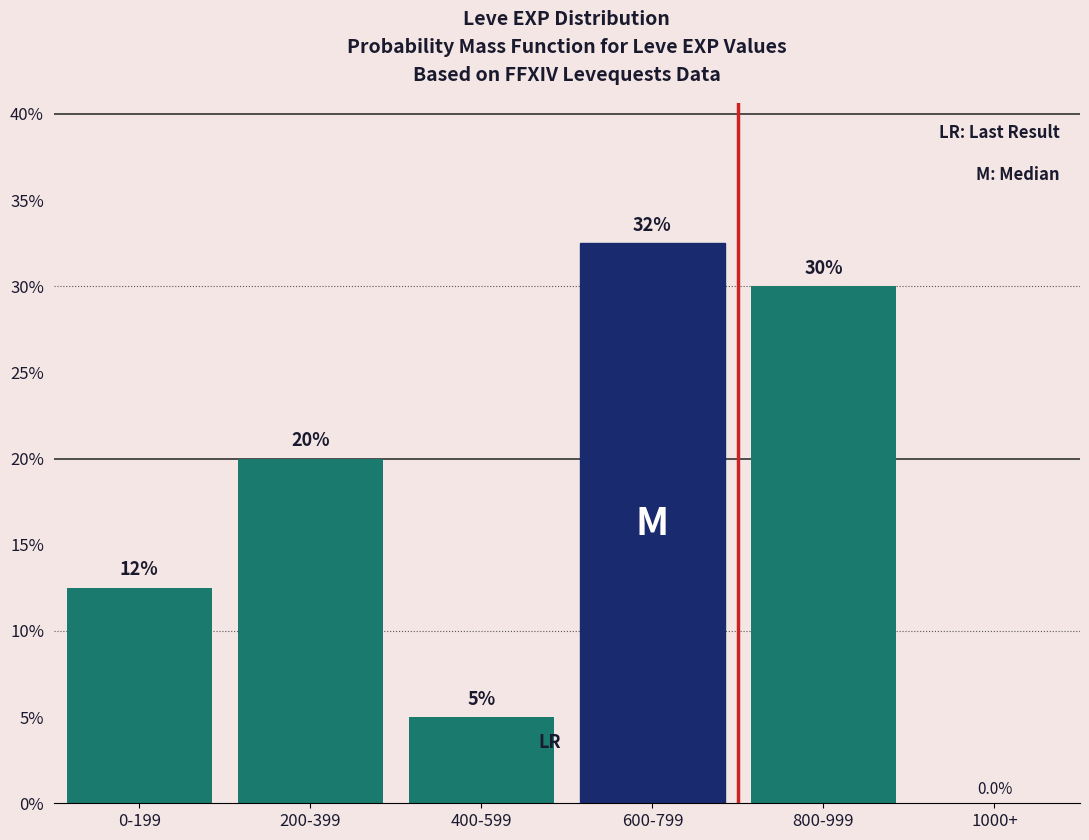

Reading left to right, what are all the values shown in this chart?

0-199=12.5	200-399=20.0	400-599=5.0	600-799=32.5	800-999=30.0	1000+=0.0